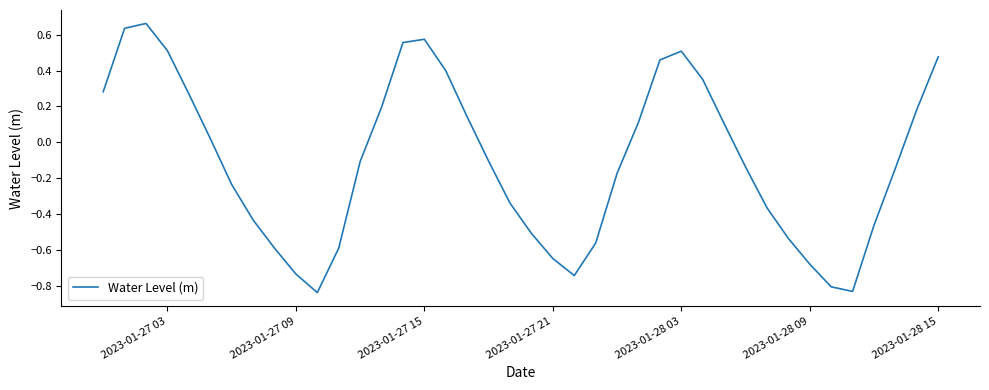

Is this an area chart (filled region under the line)?

No